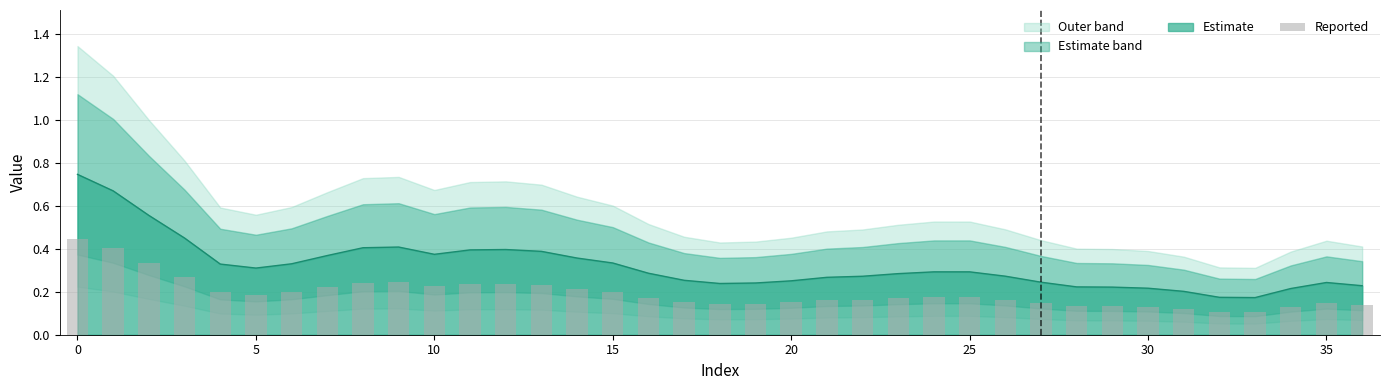

Are the bars grouped side by side (vs. stacked)?

No